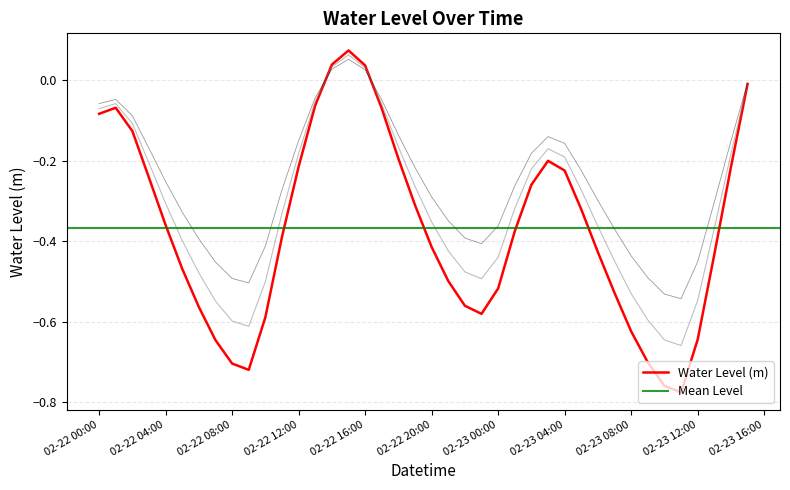

What is the label of the 36th point from the left?

2025-02-23 11:00:00